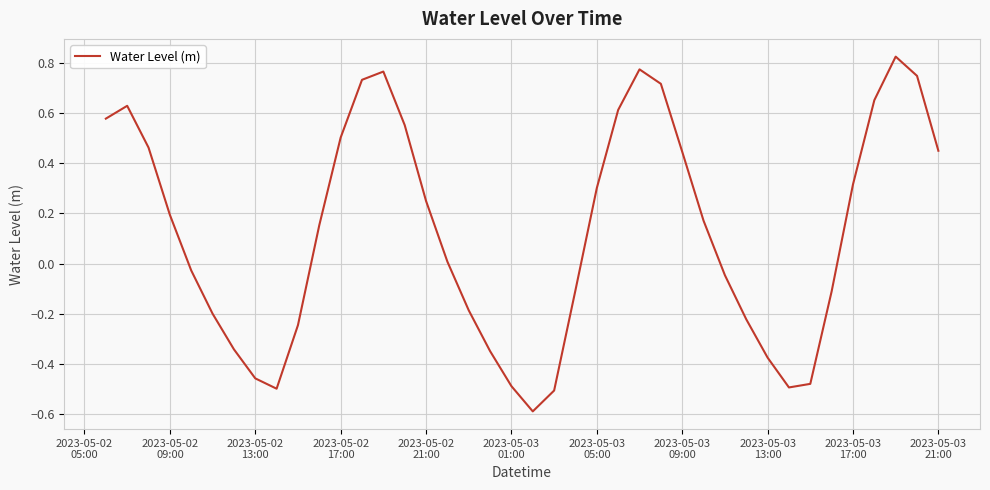

What is the difference between the maximum and minimum values?

1.4